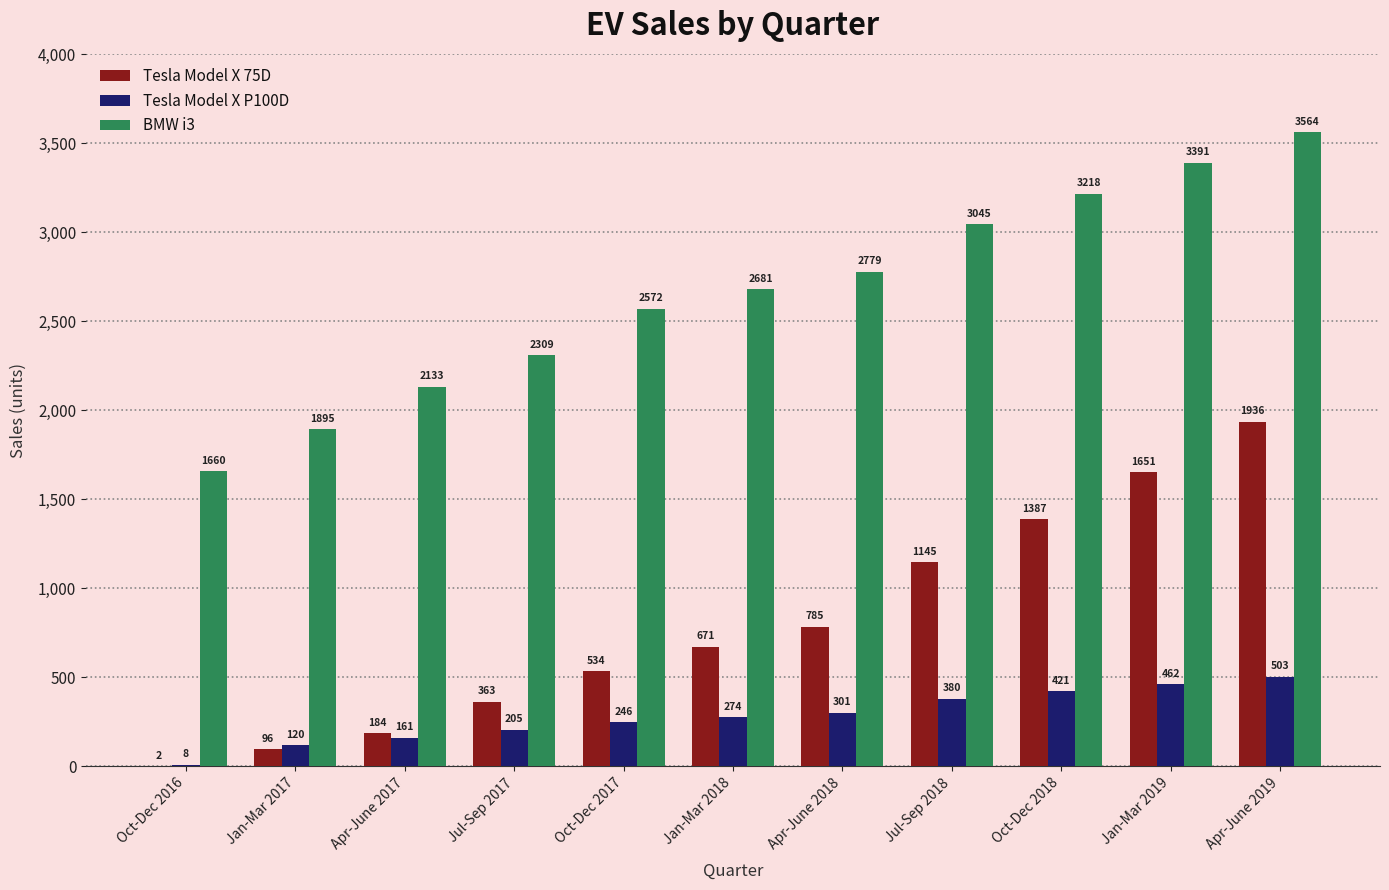

Which category has the highest value in the Tesla Model X 75D series?

Apr-June 2019